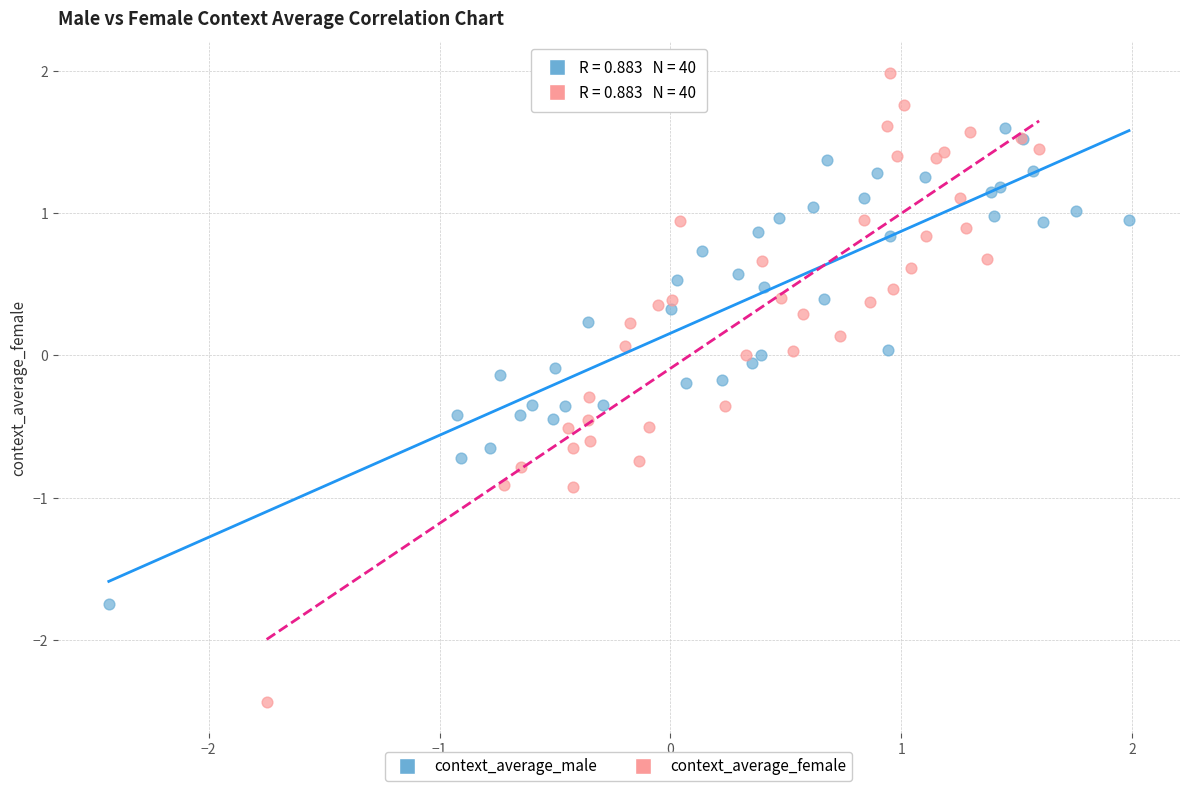

Which series contains the highest Y value?

context_average_female